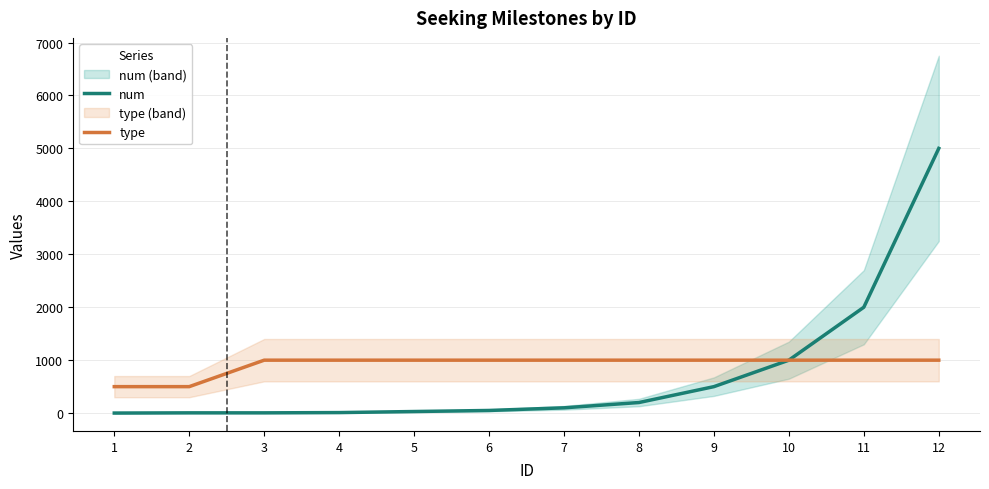

The value of num at 10 is 1000. True or false?

True